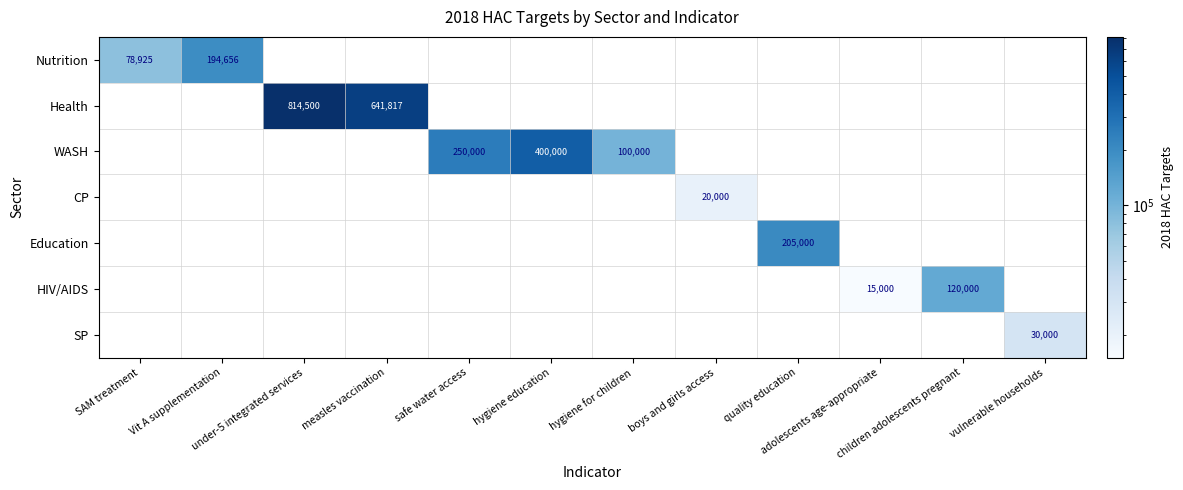

What is the greatest value displayed?

814500.0